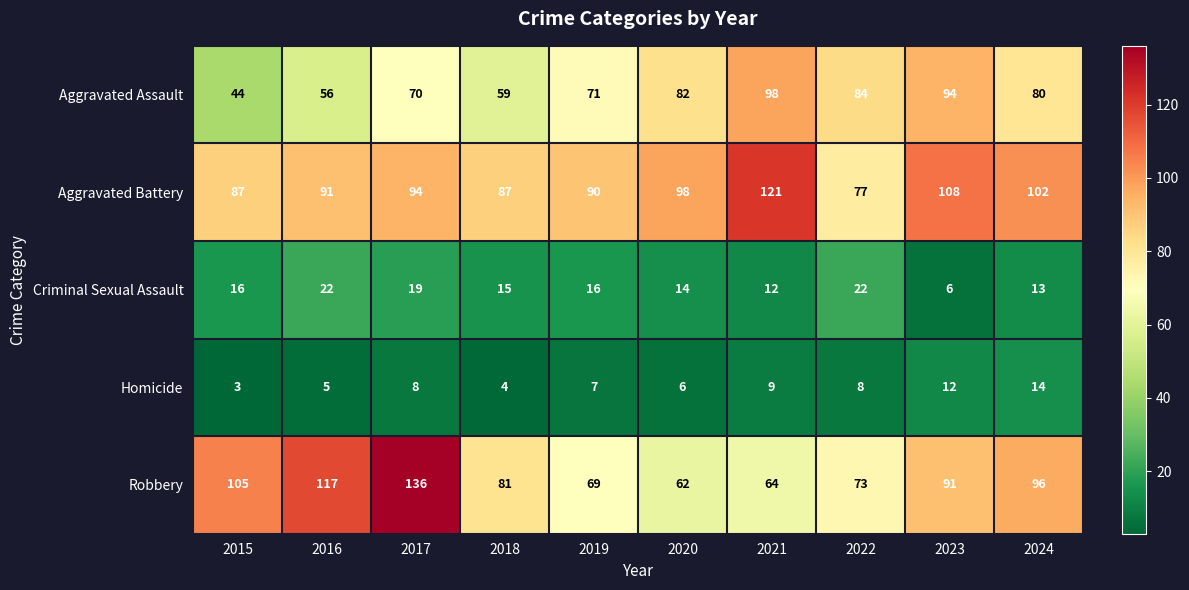

The Homicide series shows 14 at 2022. True or false?

False